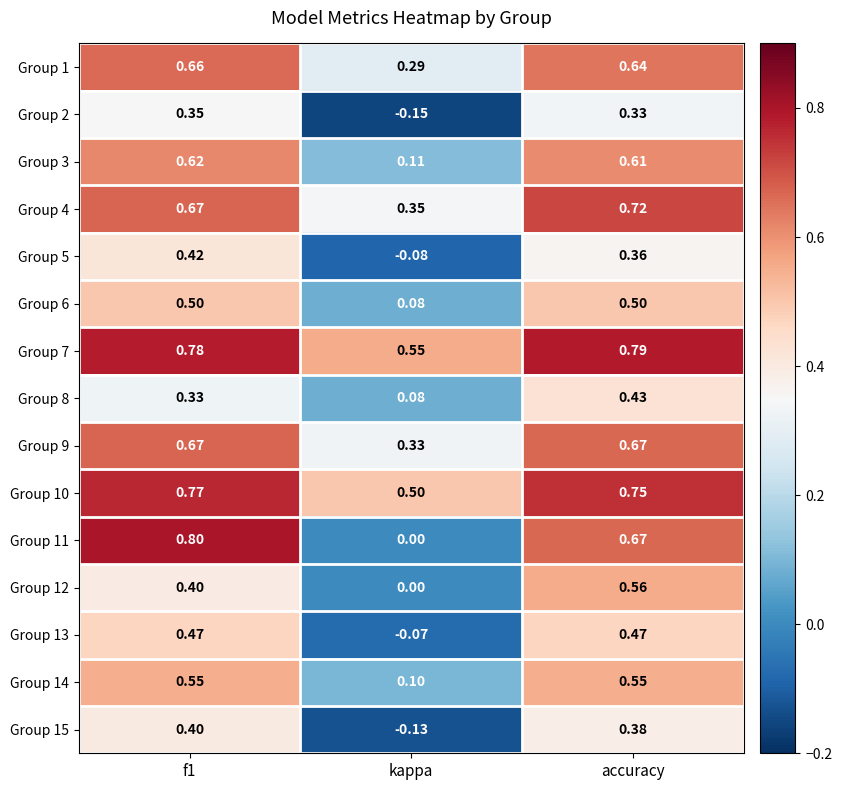

Which category has the highest value in the Group 8 series?

accuracy